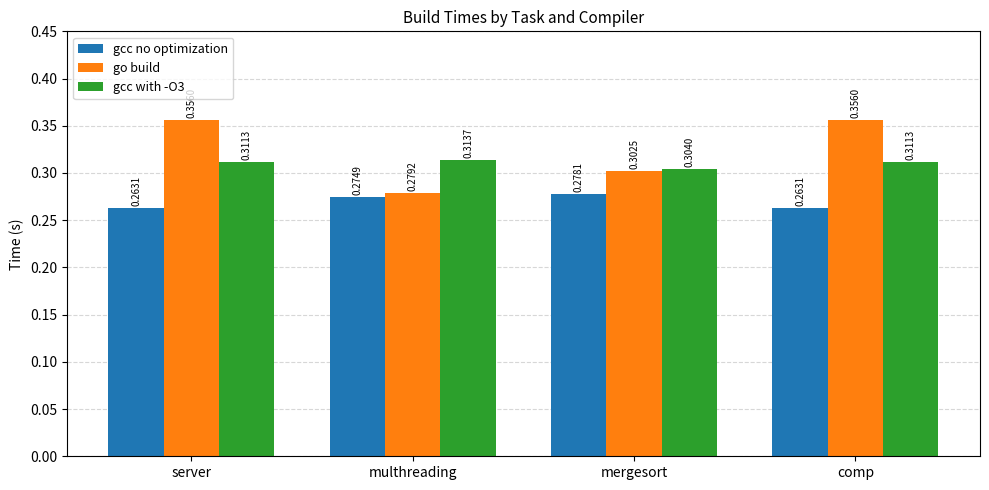

Is the value of go build at mergesort greater than the value of gcc with -O3 at server?

No